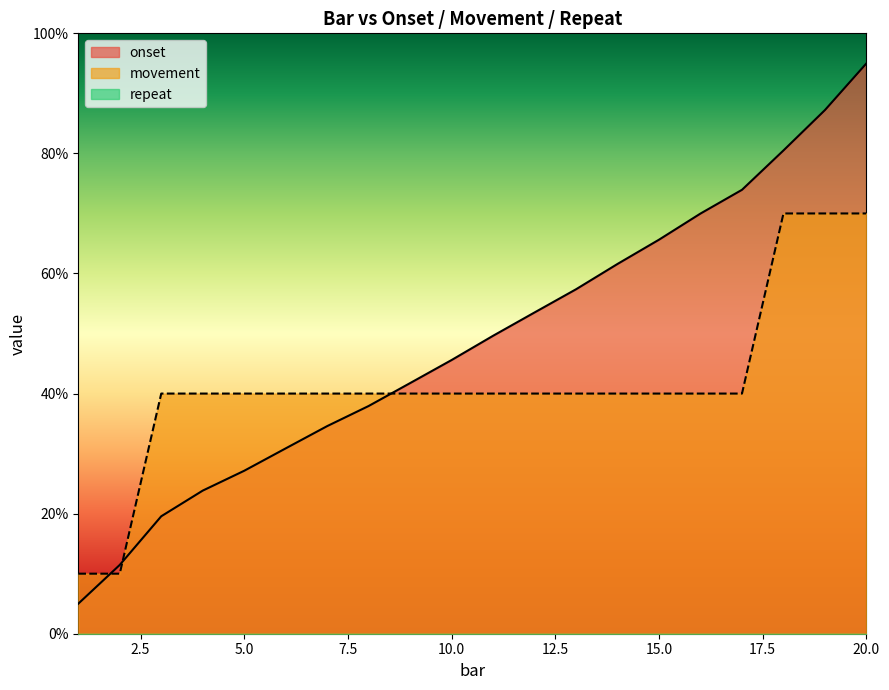

At which category is the sum across all series the highest?

20.0